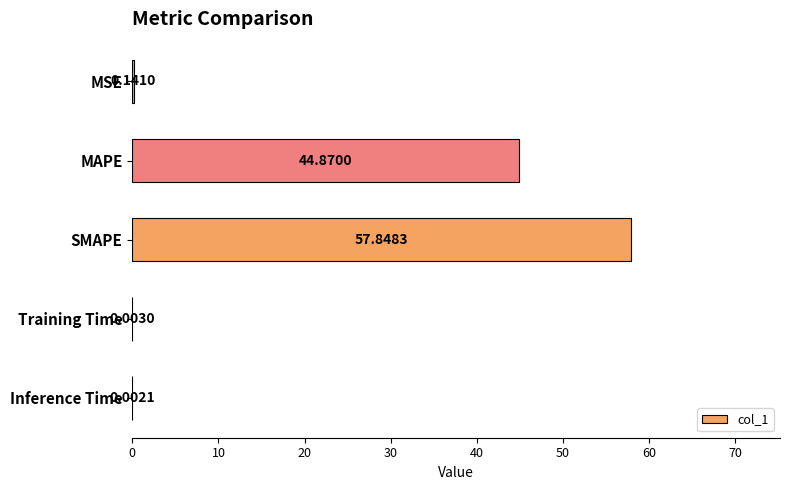

Where is the data nearest to the value 28?

MAPE